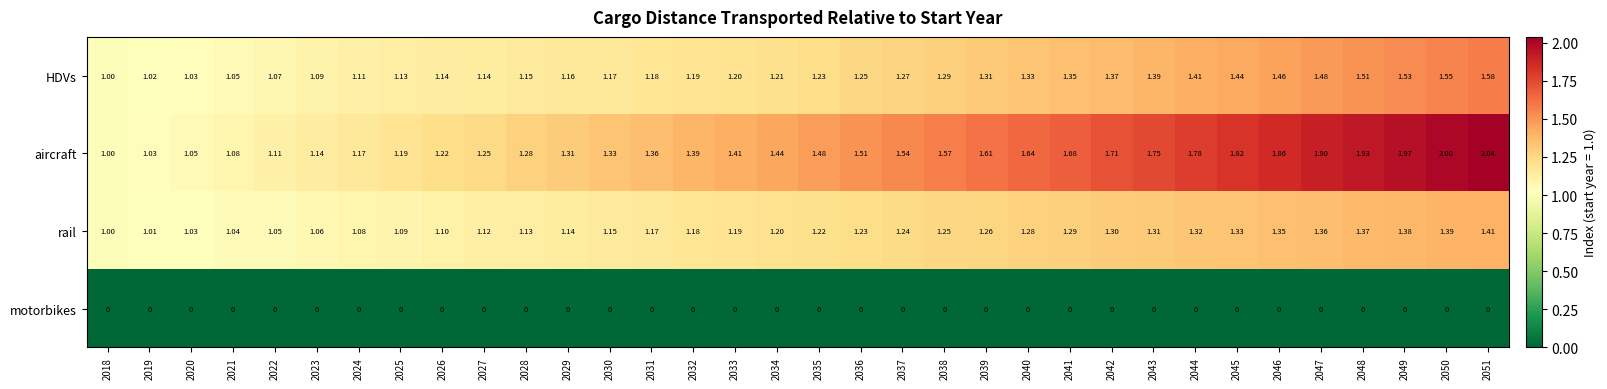

Which series has the widest spread of values?

aircraft